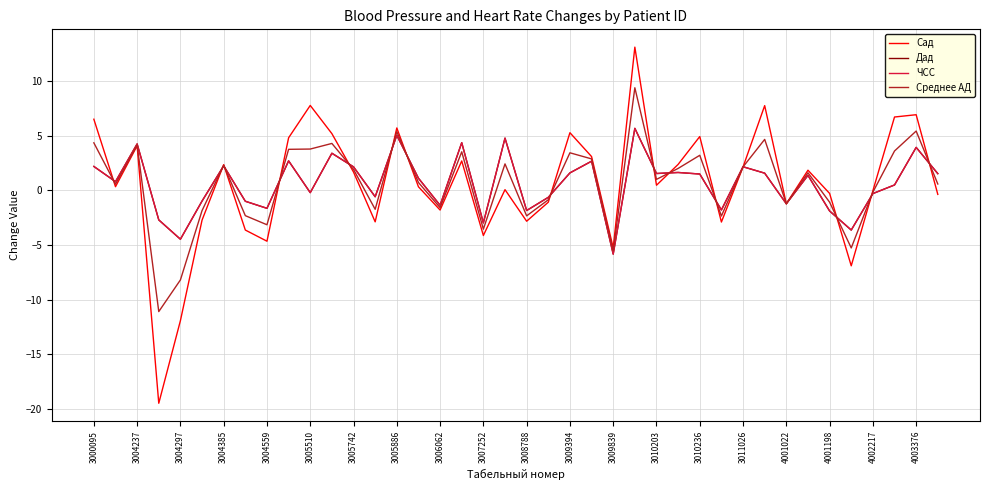

True or false: Среднее АД and Дад intersect in this chart.

True